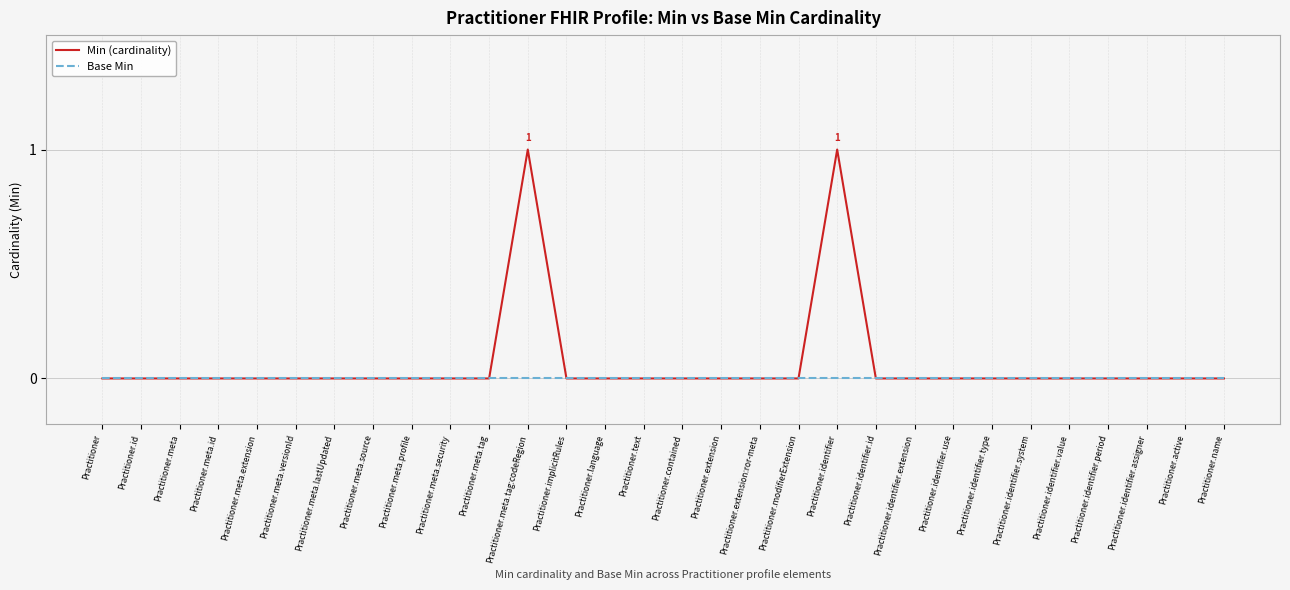

The value of Base Min at Practitioner is 0. True or false?

True